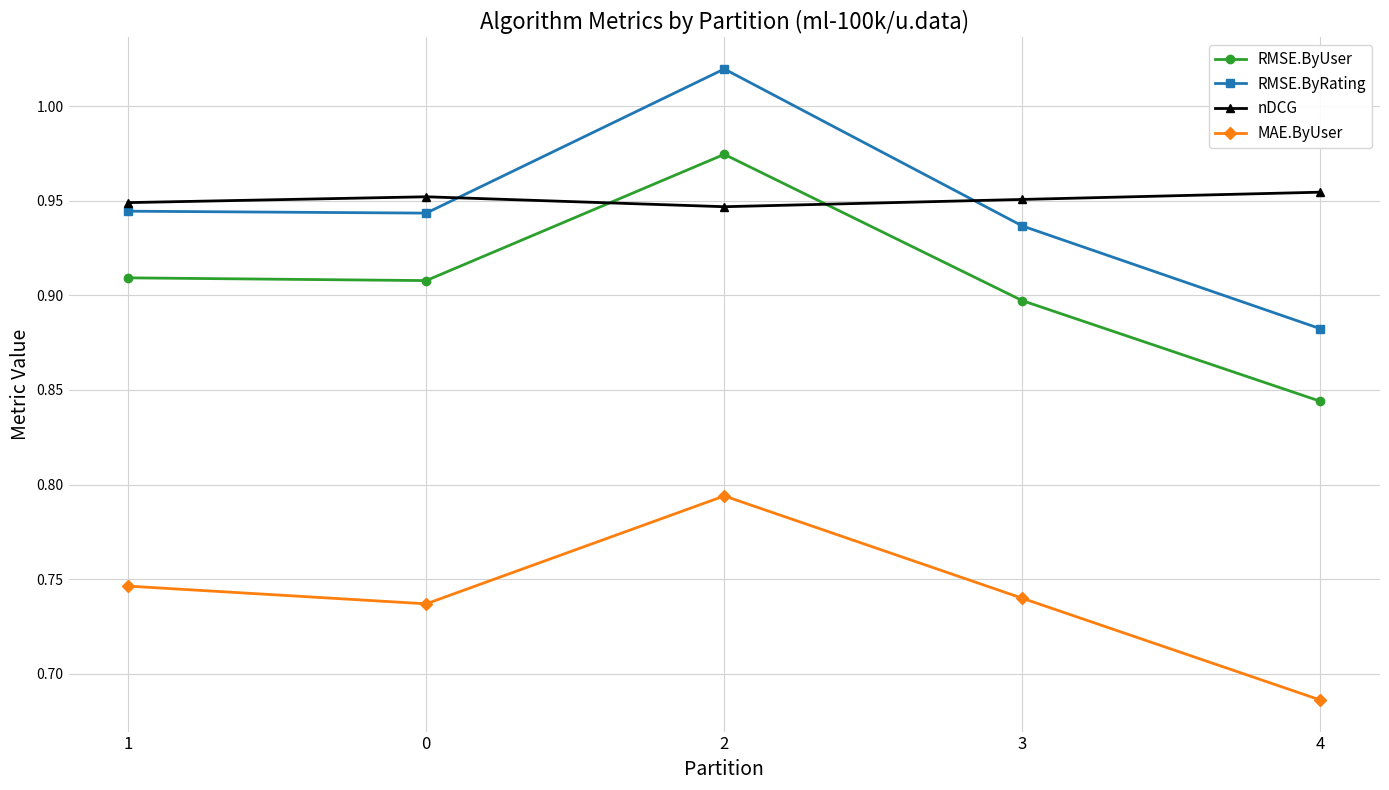

How many RMSE.ByUser values are between 0 and 1?

5